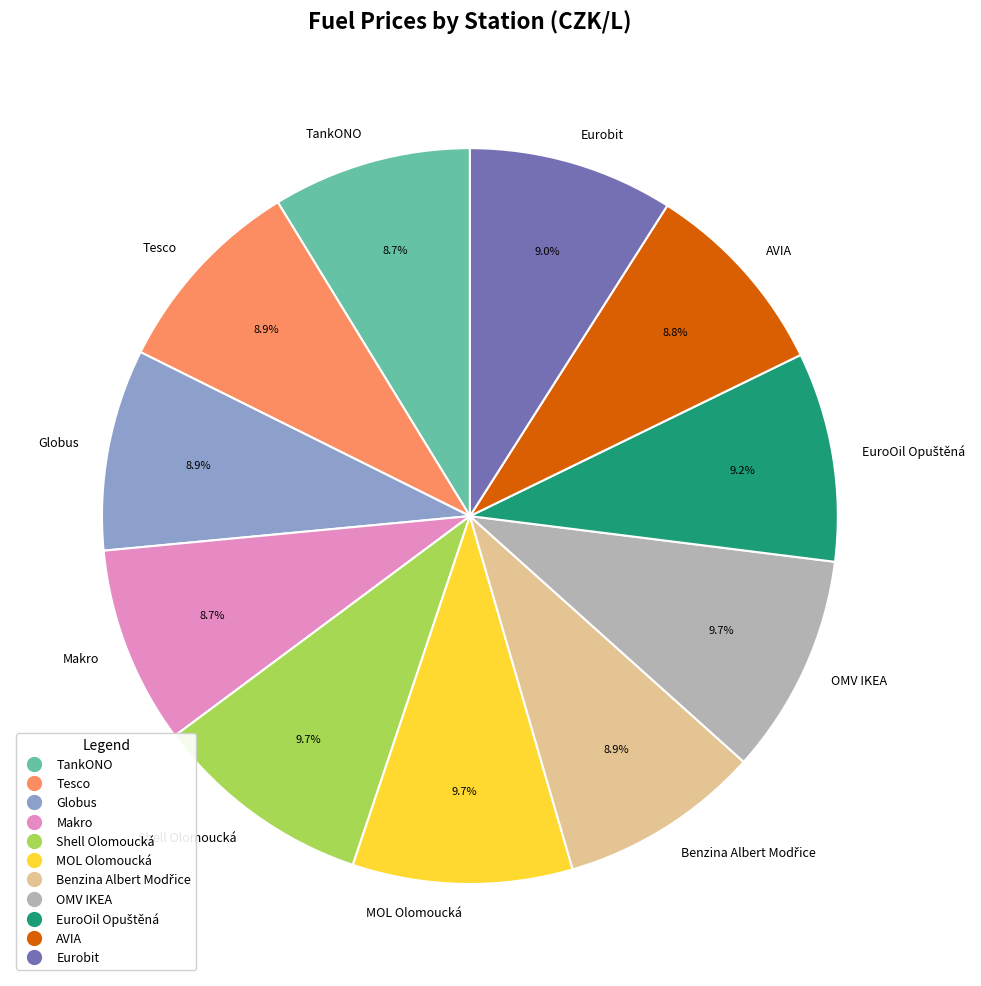

What is the total percentage of Makro and Tesco?

17.6%